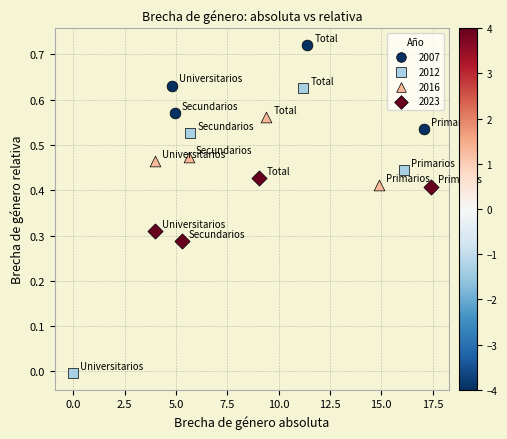

What are all the series names shown in the legend?

2007, 2012, 2016, 2023